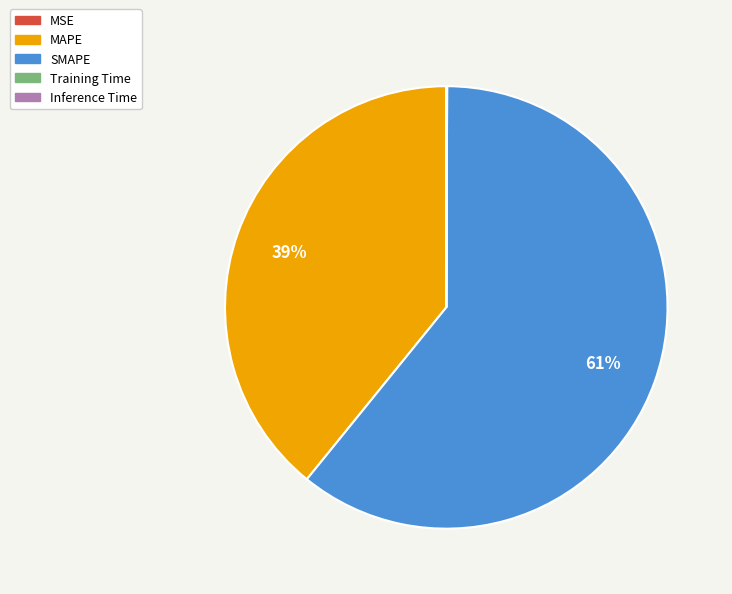

To the nearest percent, what portion does SMAPE represent?

61%